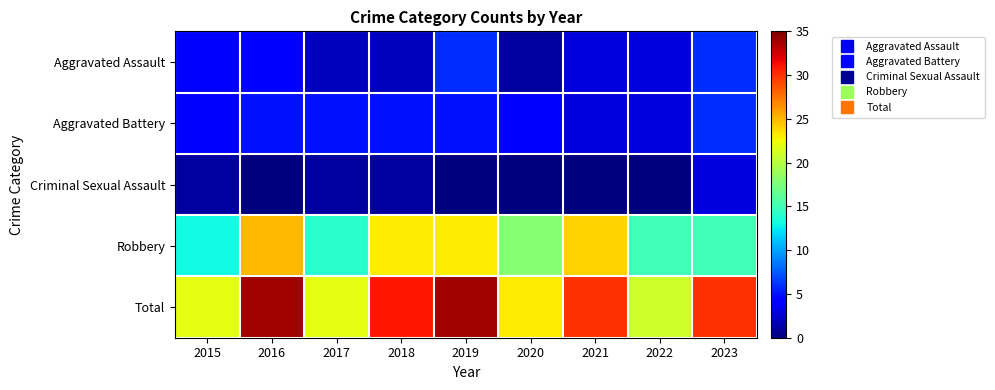

Between 2020 and 2021, which is larger?

2021